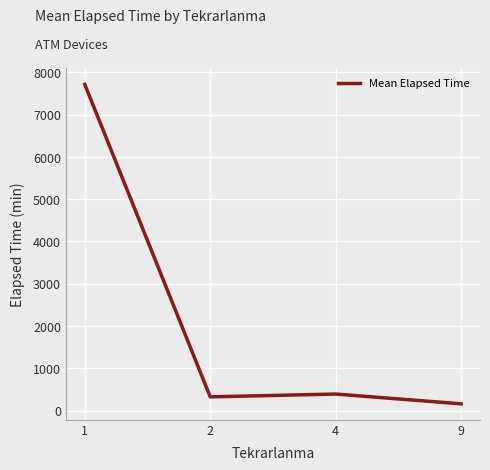

What is the difference between the maximum and minimum values?

7555.7